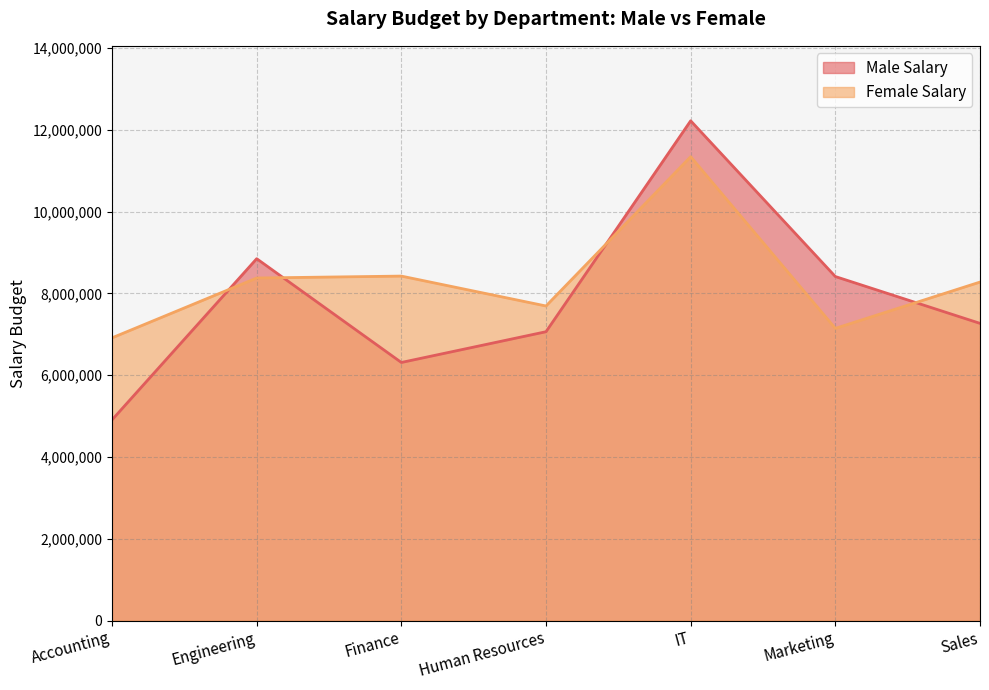

What is the sum of all Female Salary values?

58178745